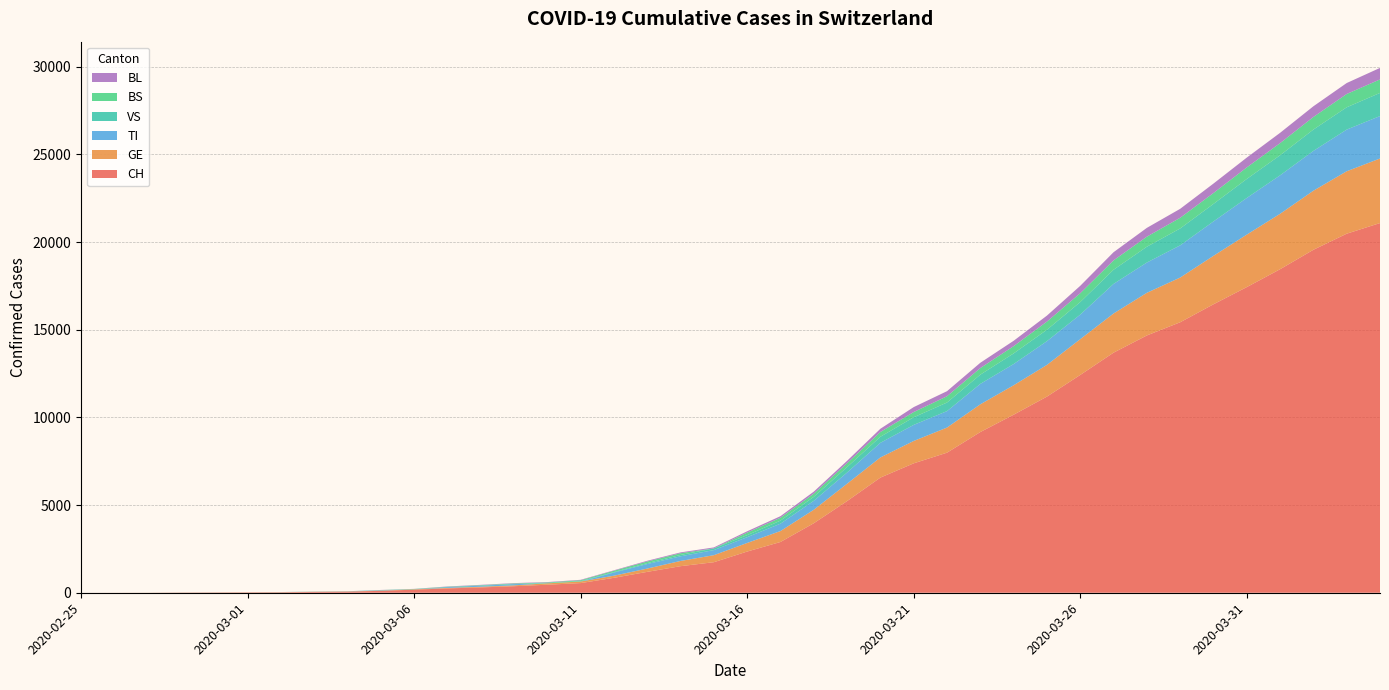

Reading left to right, transcribe all the data shown in this chart.

CH: 2020-02-25=1	2020-02-26=2	2020-02-27=4	2020-02-28=11	2020-02-29=14	2020-03-01=20	2020-03-02=26	2020-03-03=46	2020-03-04=63	2020-03-05=109	2020-03-06=176	2020-03-07=247	2020-03-08=303	2020-03-09=373	2020-03-10=458	2020-03-11=551	2020-03-12=852	2020-03-13=1191	2020-03-14=1516	2020-03-15=1742	2020-03-16=2350	2020-03-17=2896	2020-03-18=3965	2020-03-19=5229	2020-03-20=6569	2020-03-21=7382	2020-03-22=7990	2020-03-23=9167	2020-03-24=10156	2020-03-25=11188	2020-03-26=12424	2020-03-27=13695	2020-03-28=14677	2020-03-29=15429	2020-03-30=16455	2020-03-31=17435	2020-04-01=18455	2020-04-02=19564	2020-04-03=20482	2020-04-04=21088
GE: 2020-02-25=0	2020-02-26=1	2020-02-27=1	2020-02-28=3	2020-02-29=5	2020-03-01=7	2020-03-02=7	2020-03-03=9	2020-03-04=9	2020-03-05=13	2020-03-06=18	2020-03-07=30	2020-03-08=40	2020-03-09=49	2020-03-10=79	2020-03-11=90	2020-03-12=121	2020-03-13=188	2020-03-14=298	2020-03-15=401	2020-03-16=490	2020-03-17=623	2020-03-18=769	2020-03-19=991	2020-03-20=1150	2020-03-21=1276	2020-03-22=1432	2020-03-23=1582	2020-03-24=1679	2020-03-25=1809	2020-03-26=2041	2020-03-27=2234	2020-03-28=2433	2020-03-29=2550	2020-03-30=2764	2020-03-31=2994	2020-04-01=3161	2020-04-02=3369	2020-04-03=3561	2020-04-04=3683
BS: 2020-02-25=0	2020-02-26=0	2020-02-27=1	2020-02-28=1	2020-02-29=1	2020-03-01=1	2020-03-02=1	2020-03-03=3	2020-03-04=3	2020-03-05=8	2020-03-06=15	2020-03-07=21	2020-03-08=24	2020-03-09=28	2020-03-10=33	2020-03-11=49	2020-03-12=73	2020-03-13=92	2020-03-14=100	2020-03-15=0	2020-03-16=144	2020-03-17=165	2020-03-18=182	2020-03-19=222	2020-03-20=272	2020-03-21=299	2020-03-22=358	2020-03-23=376	2020-03-24=414	2020-03-25=466	2020-03-26=505	2020-03-27=534	2020-03-28=573	2020-03-29=609	2020-03-30=621	2020-03-31=657	2020-04-01=691	2020-04-02=718	2020-04-03=758	2020-04-04=771
BL: 2020-02-25=0	2020-02-26=0	2020-02-27=0	2020-02-28=1	2020-02-29=2	2020-03-01=2	2020-03-02=2	2020-03-03=2	2020-03-04=2	2020-03-05=6	2020-03-06=6	2020-03-07=15	2020-03-08=19	2020-03-09=20	2020-03-10=22	2020-03-11=26	2020-03-12=26	2020-03-13=42	2020-03-14=47	2020-03-15=54	2020-03-16=76	2020-03-17=89	2020-03-18=116	2020-03-19=134	2020-03-20=184	2020-03-21=282	2020-03-22=289	2020-03-23=302	2020-03-24=306	2020-03-25=341	2020-03-26=422	2020-03-27=466	2020-03-28=502	2020-03-29=511	2020-03-30=539	2020-03-31=561	2020-04-01=588	2020-04-02=610	2020-04-03=625	2020-04-04=656
VS: 2020-02-25=0	2020-02-26=0	2020-02-27=0	2020-02-28=1	2020-02-29=1	2020-03-01=0	2020-03-02=3	2020-03-03=3	2020-03-04=4	2020-03-05=5	2020-03-06=6	2020-03-07=0	2020-03-08=7	2020-03-09=12	2020-03-10=17	2020-03-11=22	2020-03-12=30	2020-03-13=53	2020-03-14=76	2020-03-15=98	2020-03-16=116	2020-03-17=173	2020-03-18=225	2020-03-19=311	2020-03-20=346	2020-03-21=433	2020-03-22=490	2020-03-23=527	2020-03-24=606	2020-03-25=651	2020-03-26=715	2020-03-27=808	2020-03-28=902	2020-03-29=964	2020-03-30=1000	2020-03-31=1085	2020-04-01=1145	2020-04-02=1218	2020-04-03=1273	2020-04-04=1319
TI: 2020-02-25=1	2020-02-26=0	2020-02-27=0	2020-02-28=0	2020-02-29=0	2020-03-01=0	2020-03-02=2	2020-03-03=4	2020-03-04=5	2020-03-05=18	2020-03-06=0	2020-03-07=45	2020-03-08=58	2020-03-09=68	2020-03-10=0	2020-03-11=0	2020-03-12=180	2020-03-13=258	2020-03-14=265	2020-03-15=291	2020-03-16=330	2020-03-17=422	2020-03-18=511	2020-03-19=638	2020-03-20=834	2020-03-21=918	2020-03-22=939	2020-03-23=1165	2020-03-24=1211	2020-03-25=1354	2020-03-26=1401	2020-03-27=1688	2020-03-28=1727	2020-03-29=1837	2020-03-30=1962	2020-03-31=2091	2020-04-01=2195	2020-04-02=2271	2020-04-03=2377	2020-04-04=2422